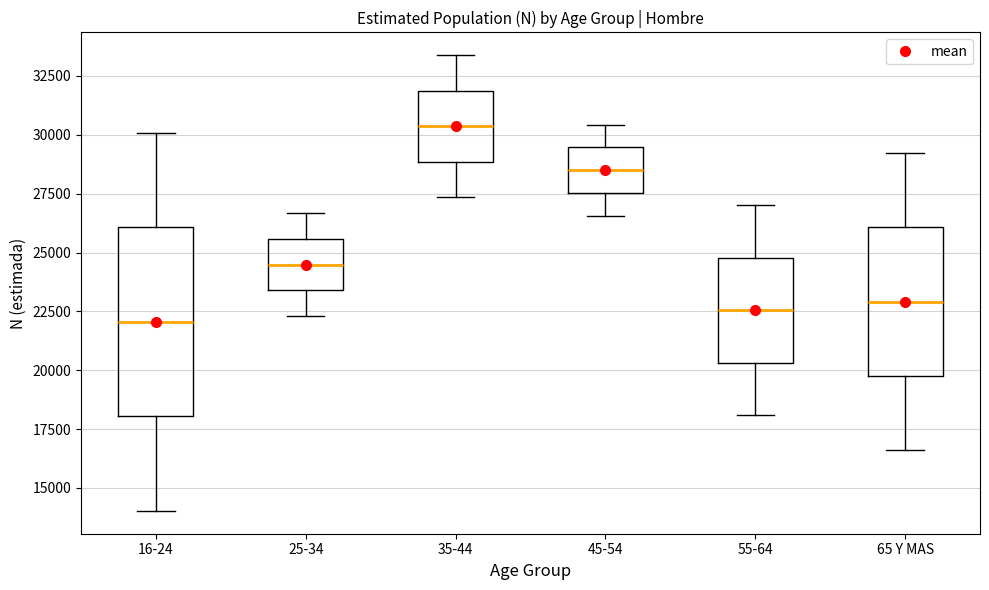

Reading left to right, read every box against the y-axis: the position of its median line, the range the box covers, and the ends of its whiskers. The values are not printed on the chart, so give them approximately, as read against the axis.

16-24: median 22000, box 18000 to 26000, whiskers 14000 to 30000
25-34: median 24500, box 23500 to 25500, whiskers 22500 to 26500
35-44: median 30500, box 29000 to 32000, whiskers 27500 to 33500
45-54: median 28500, box 27500 to 29500, whiskers 26500 to 30500
55-64: median 22500, box 20500 to 25000, whiskers 18000 to 27000
65 Y MAS: median 23000, box 20000 to 26000, whiskers 16500 to 29000